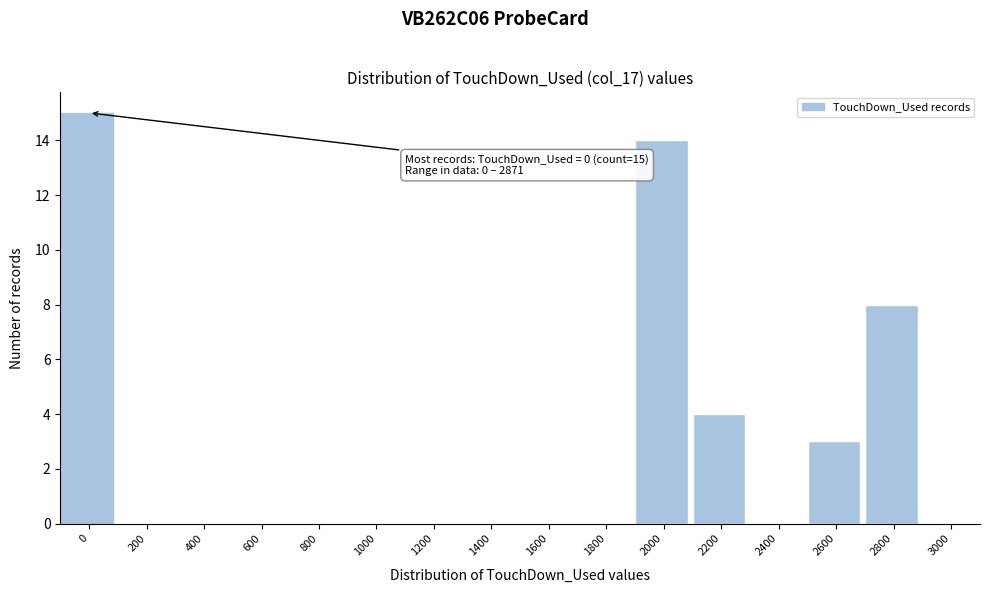

Reading left to right, transcribe all the data shown in this chart.

0=15	200=0	400=0	600=0	800=0	1000=0	1200=0	1400=0	1600=0	1800=0	2000=14	2200=4	2400=0	2600=3	2800=8	3000=0